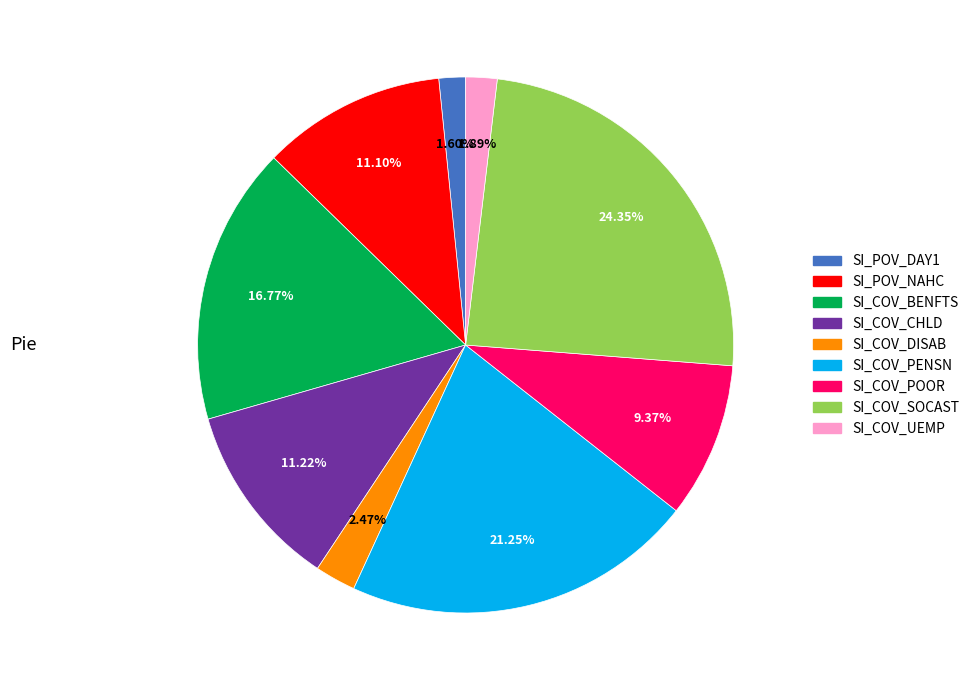

Combined, do SI_POV_NAHC and SI_COV_UEMP account for over 50%?

No